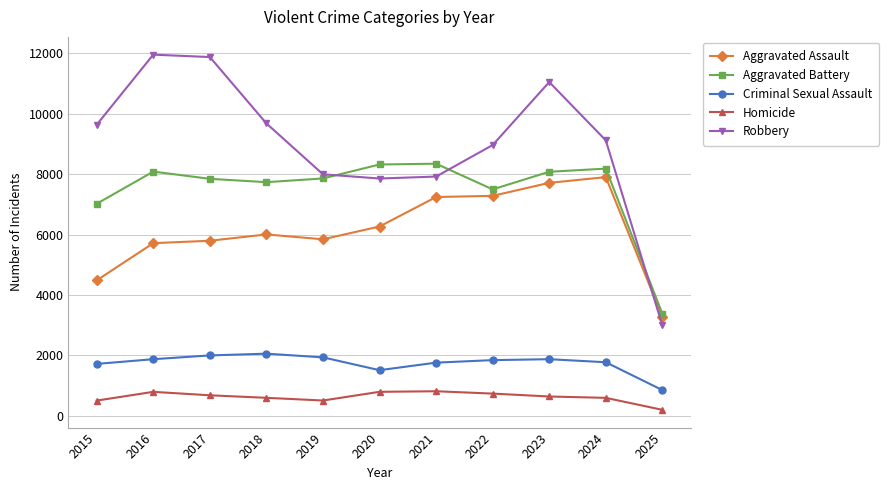

Does the chart display data point markers on the line(s)?

Yes